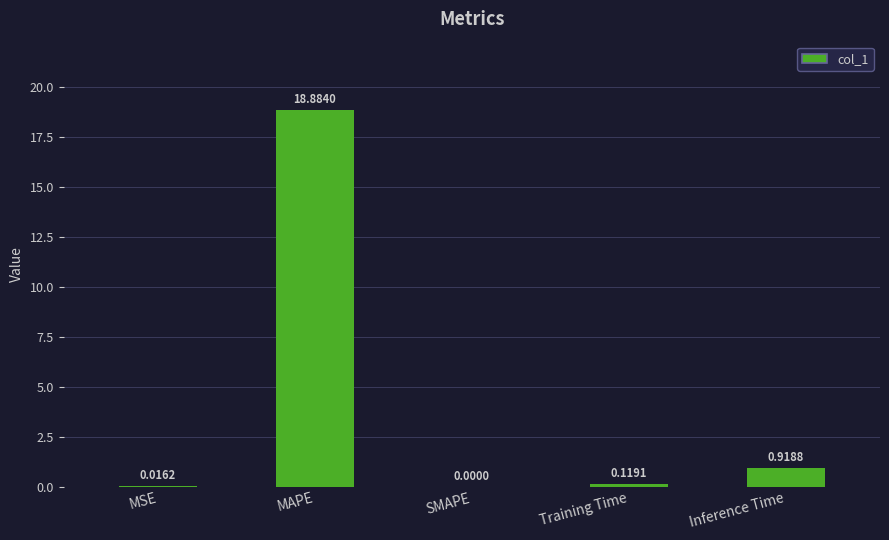

What is the sum of all values?

19.9